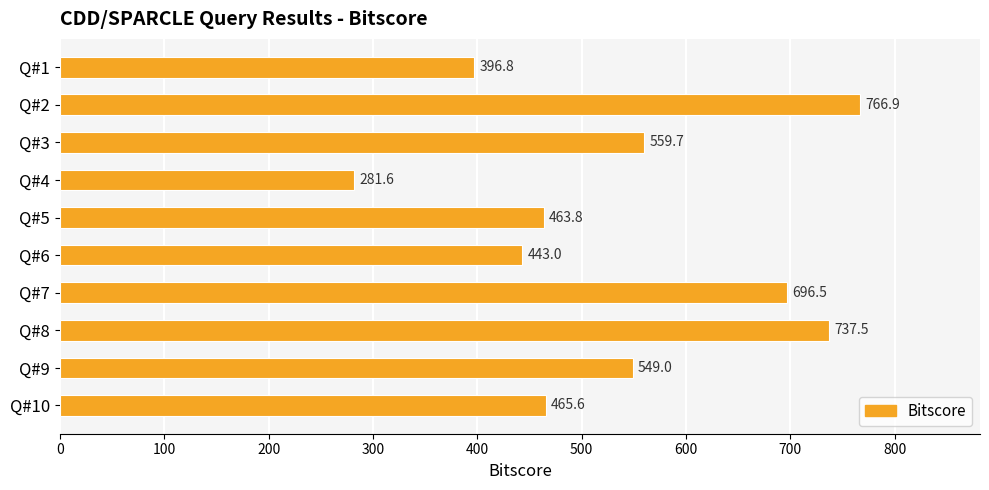

What is the value of the 6th bar from the top?

443.0